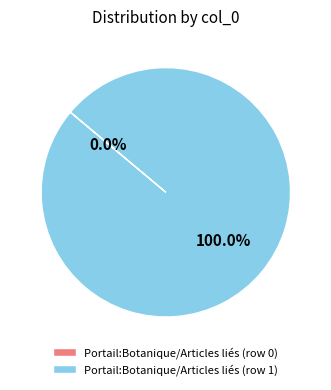

To the nearest percent, what is the difference between the largest and smallest slice percentages?

100%